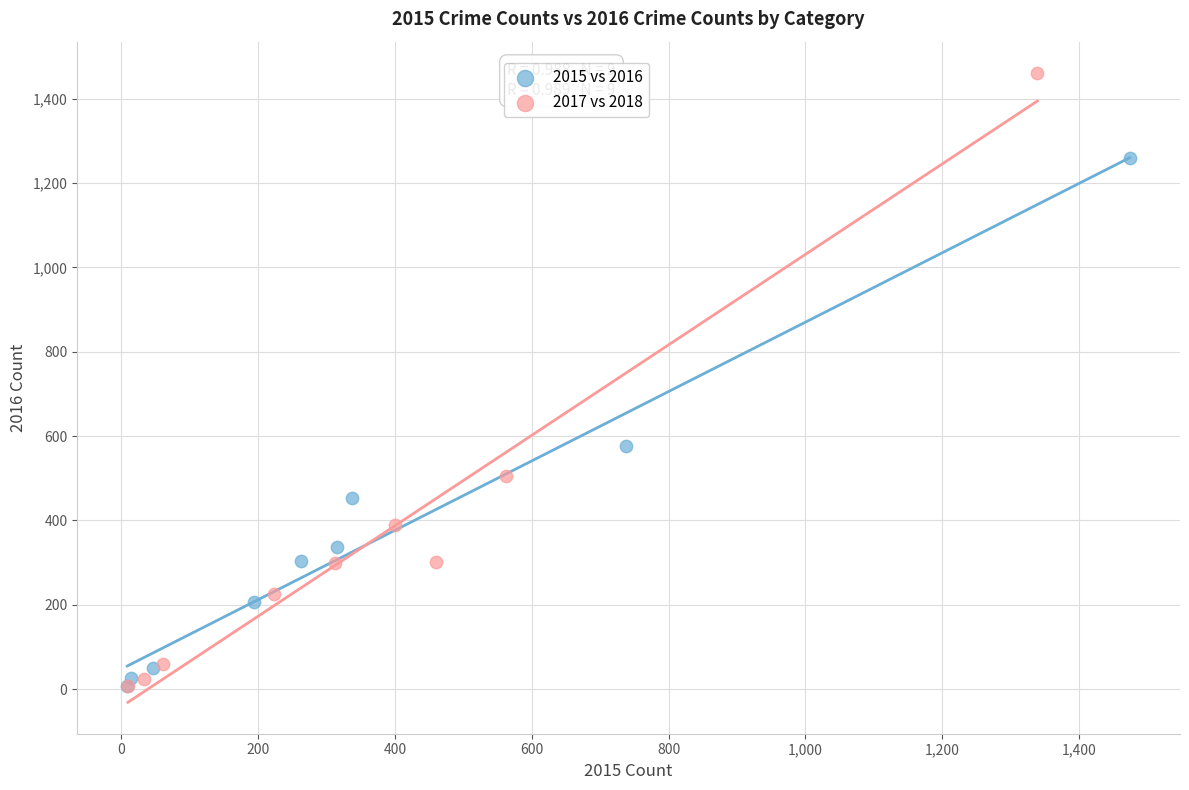

Which series has the largest Y range (max minus min)?

2017 vs 2018